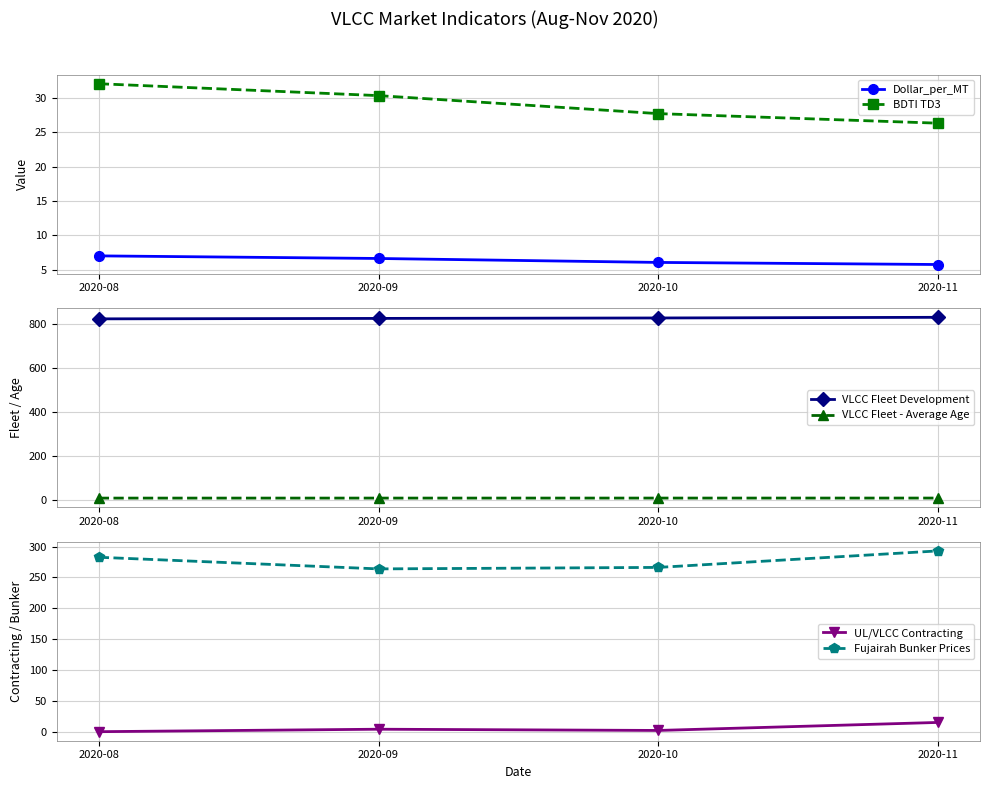

What is the sum of the VLCC Fleet - Average Age values at 2020-08 and 2020-10?

19.7